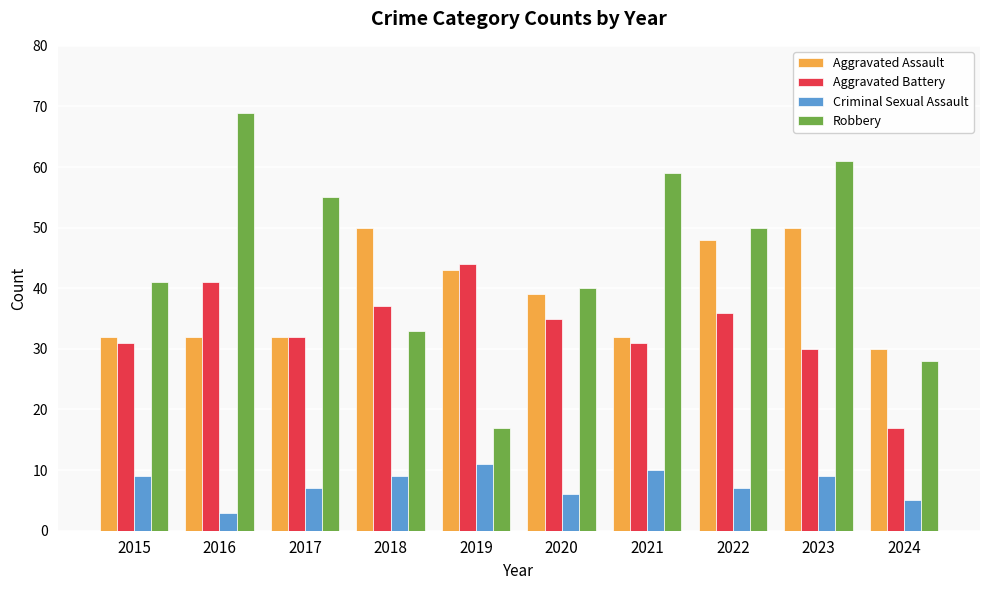

Which category has the lowest value across all series?

2016